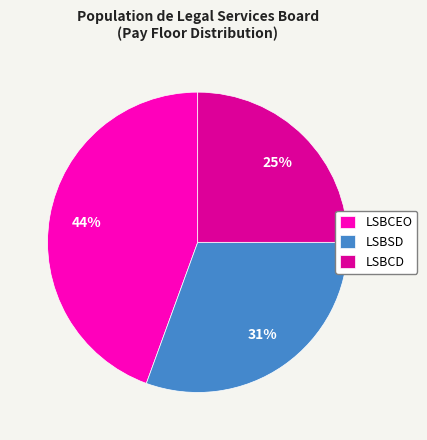

To the nearest percent, what portion does LSBSD represent?

31%